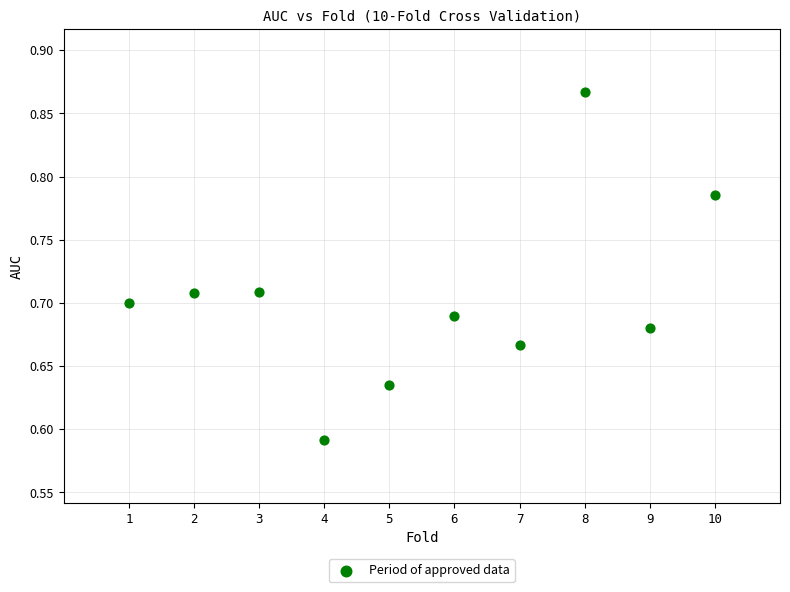

What is the range of X values (max minus min)?

9.0